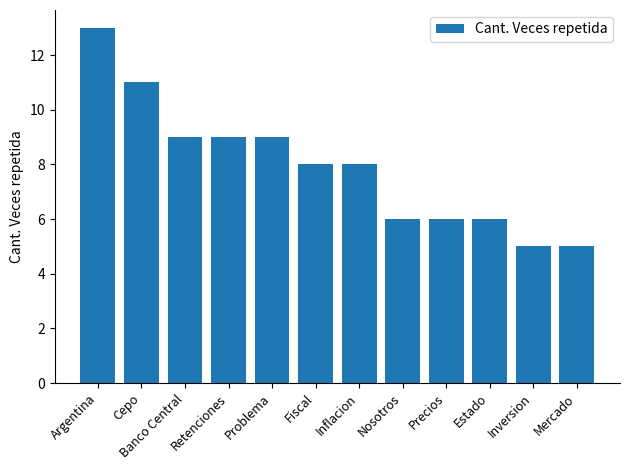

What is the difference between the maximum and minimum values?

8